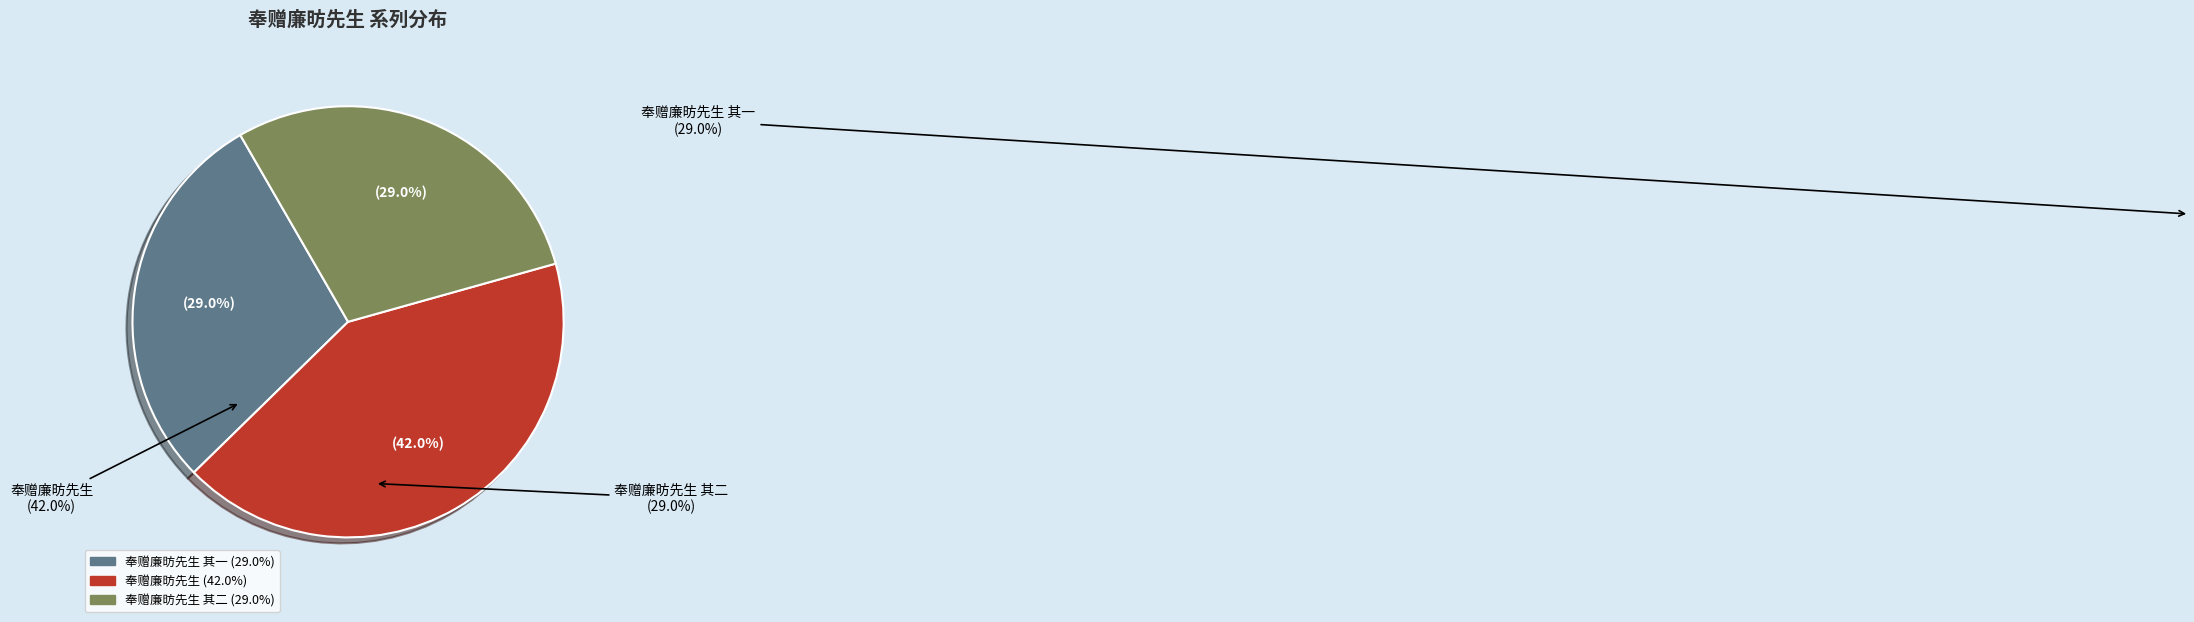

Is there any slice that represents more than half of the pie?

No